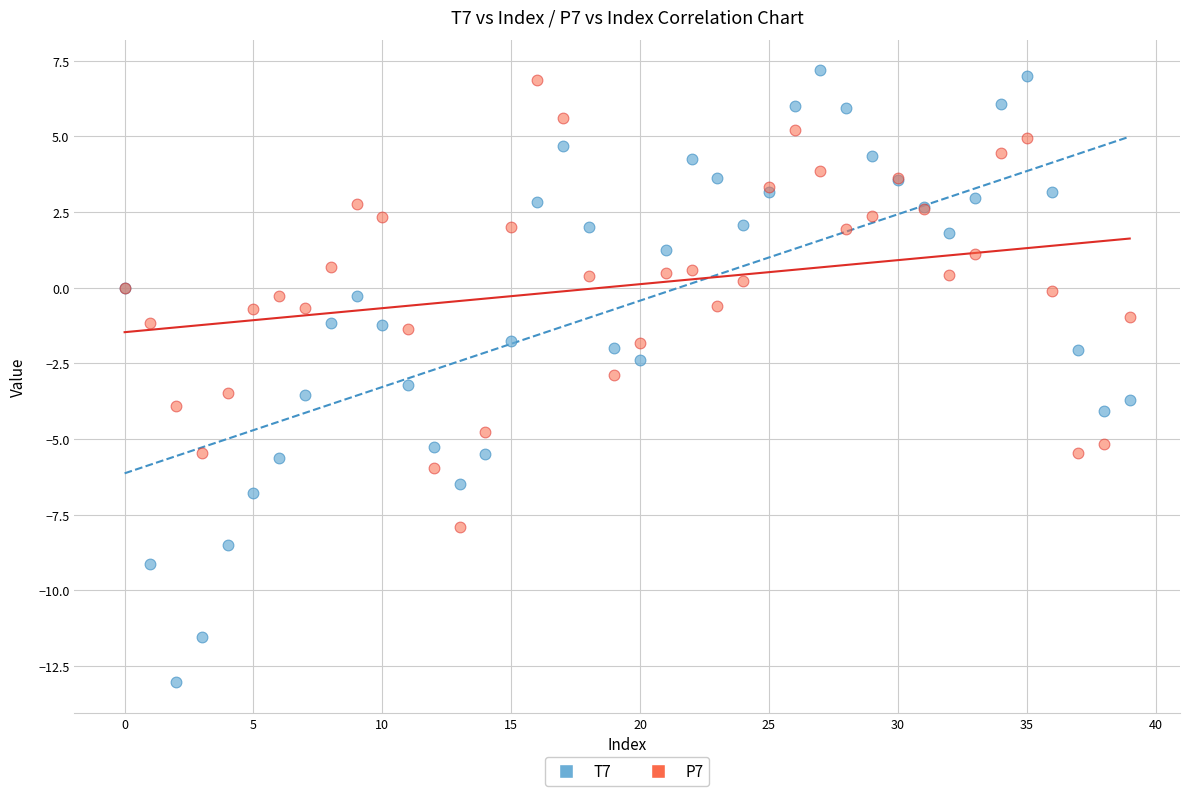

Which series has the largest Y range (max minus min)?

T7